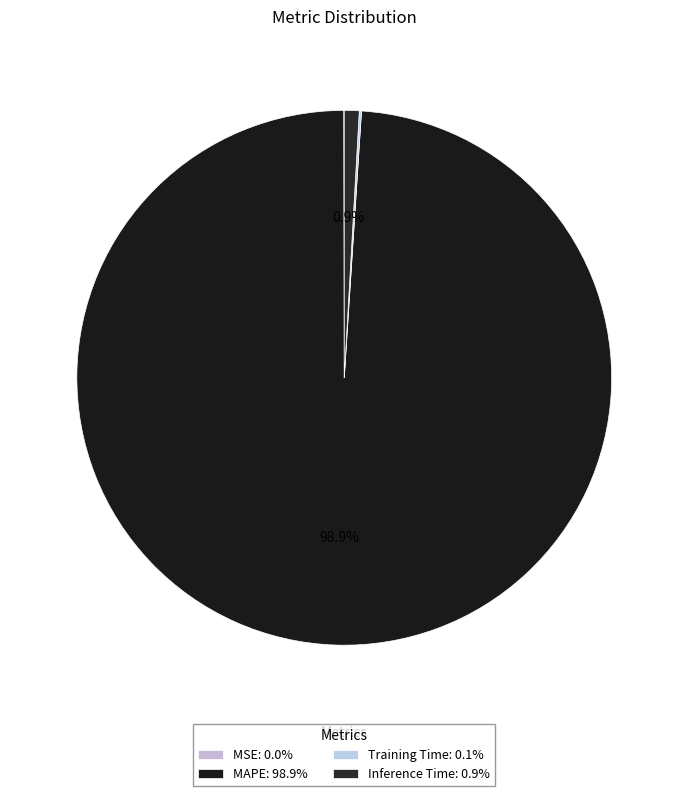

Is the sum of MAPE and Inference Time greater than half?

Yes